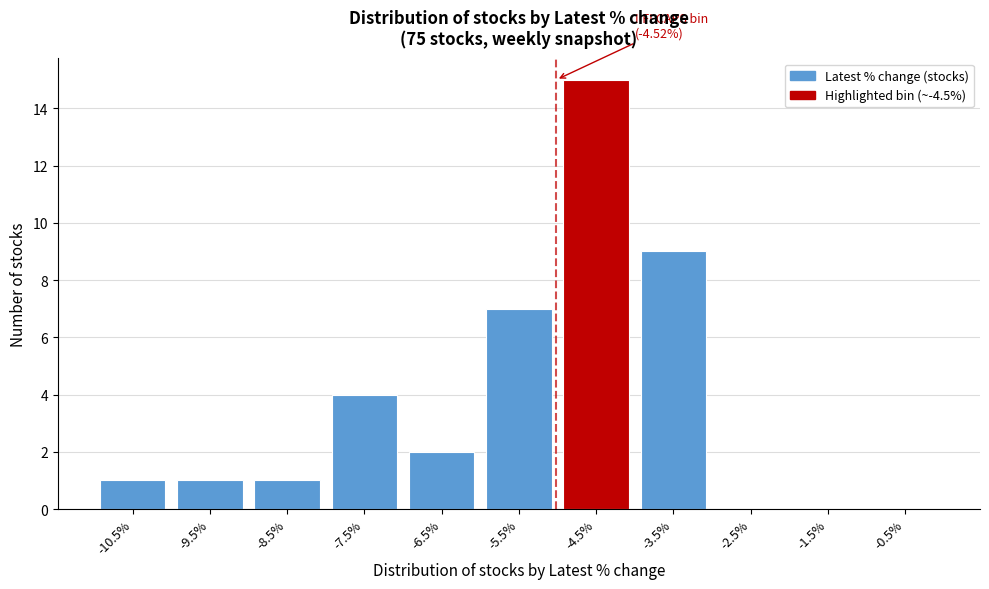

Reading left to right, list all the values displayed in this chart.

-10.5%=1	-9.5%=1	-8.5%=1	-7.5%=4	-6.5%=2	-5.5%=7	-4.5%=15	-3.5%=9	-2.5%=0	-1.5%=0	-0.5%=0